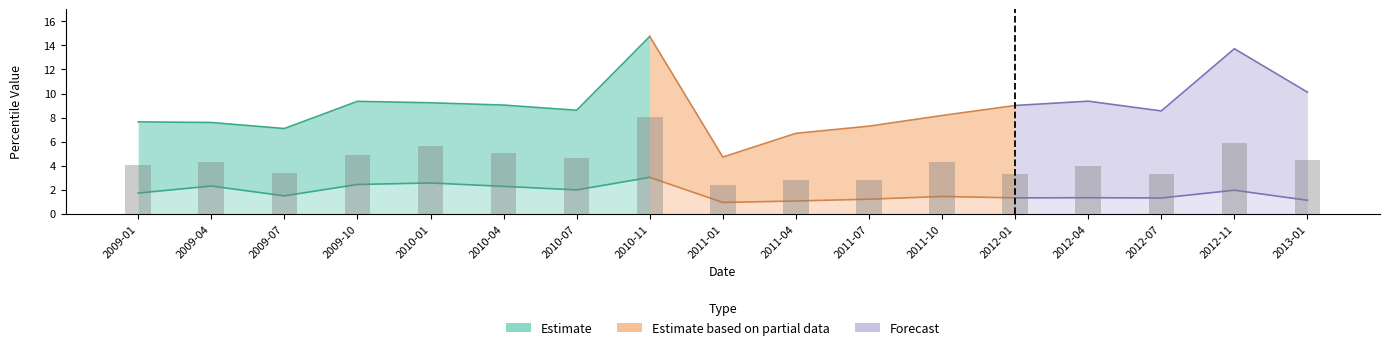

How many data points are less than 4?

6